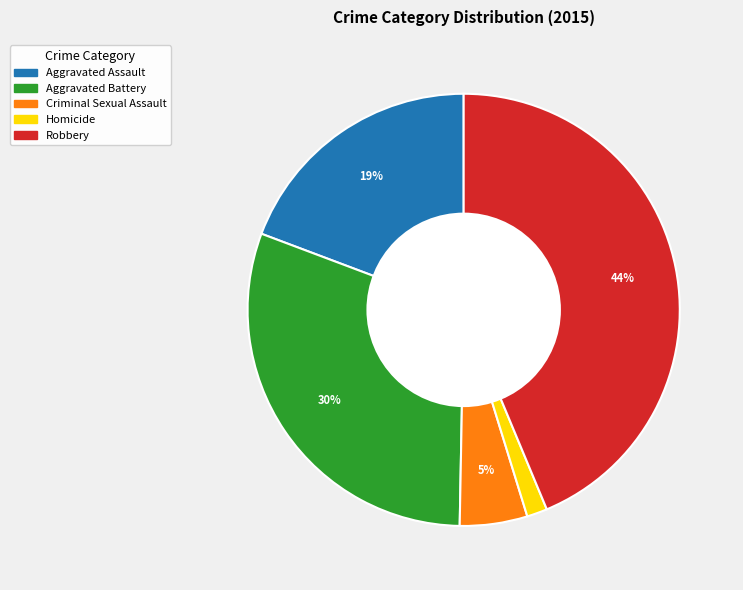

Which slice is the largest?

Robbery